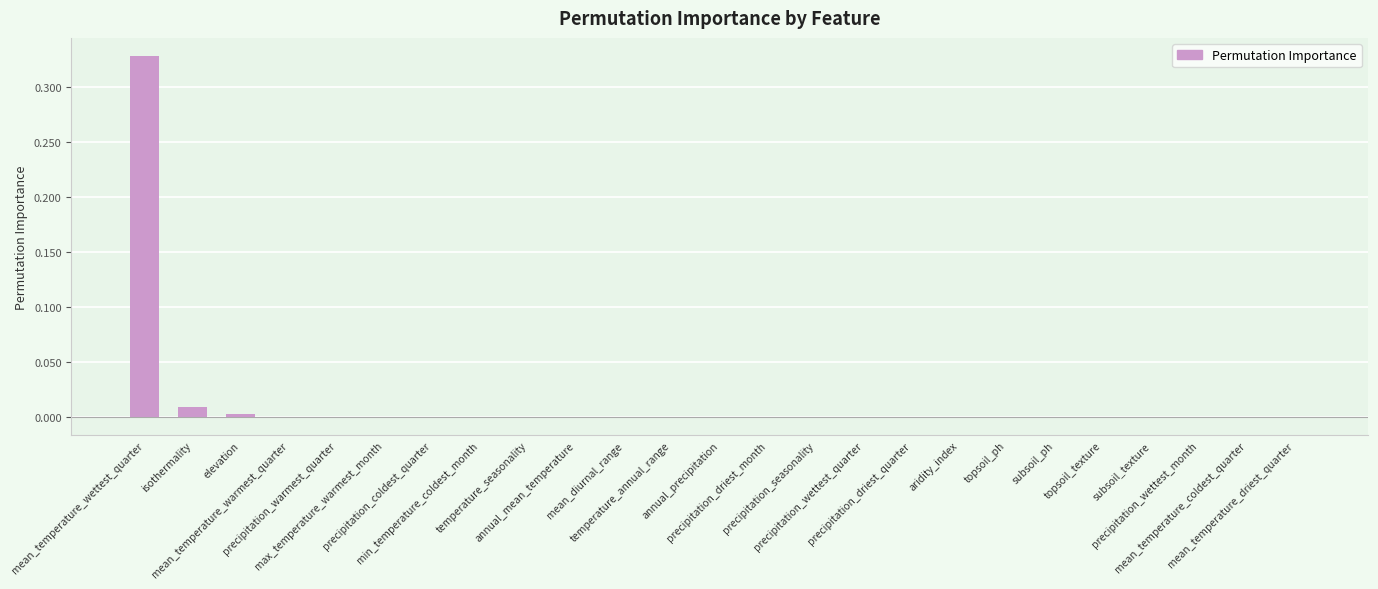

At which label is the value closest to 0?

mean_diurnal_range